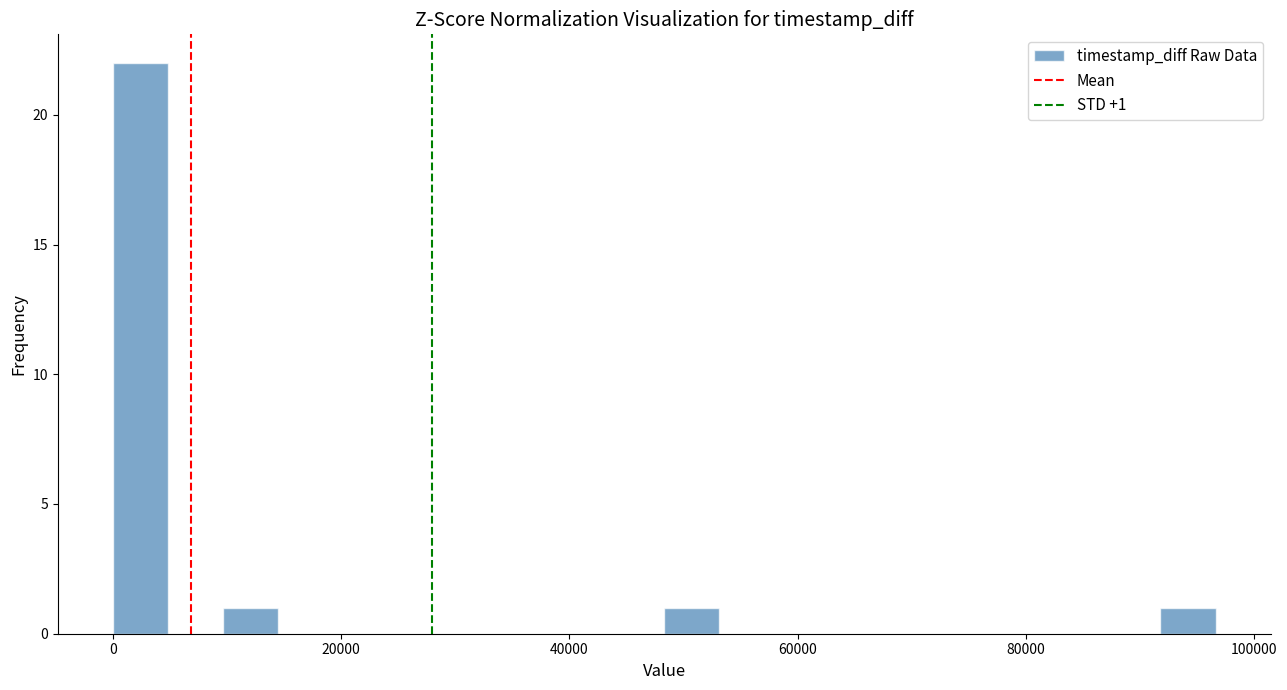

Around what value on the x-axis is the tallest bar? Give the approximate position of its centre, as read against the axis.

2000